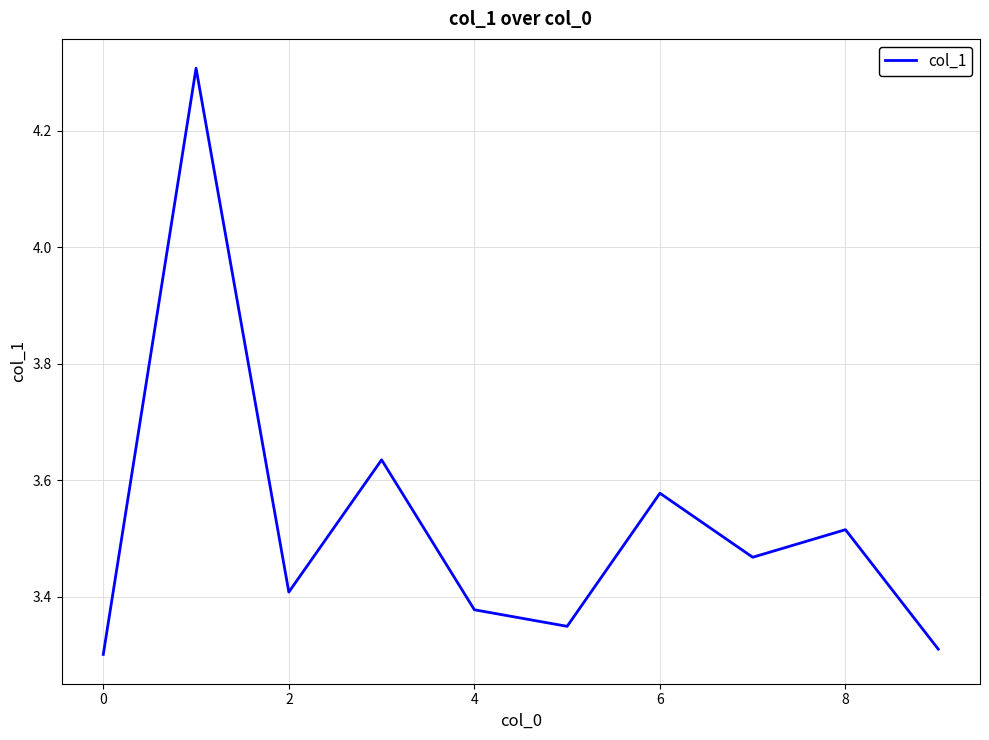

What is the difference between the maximum and minimum values?

1.0